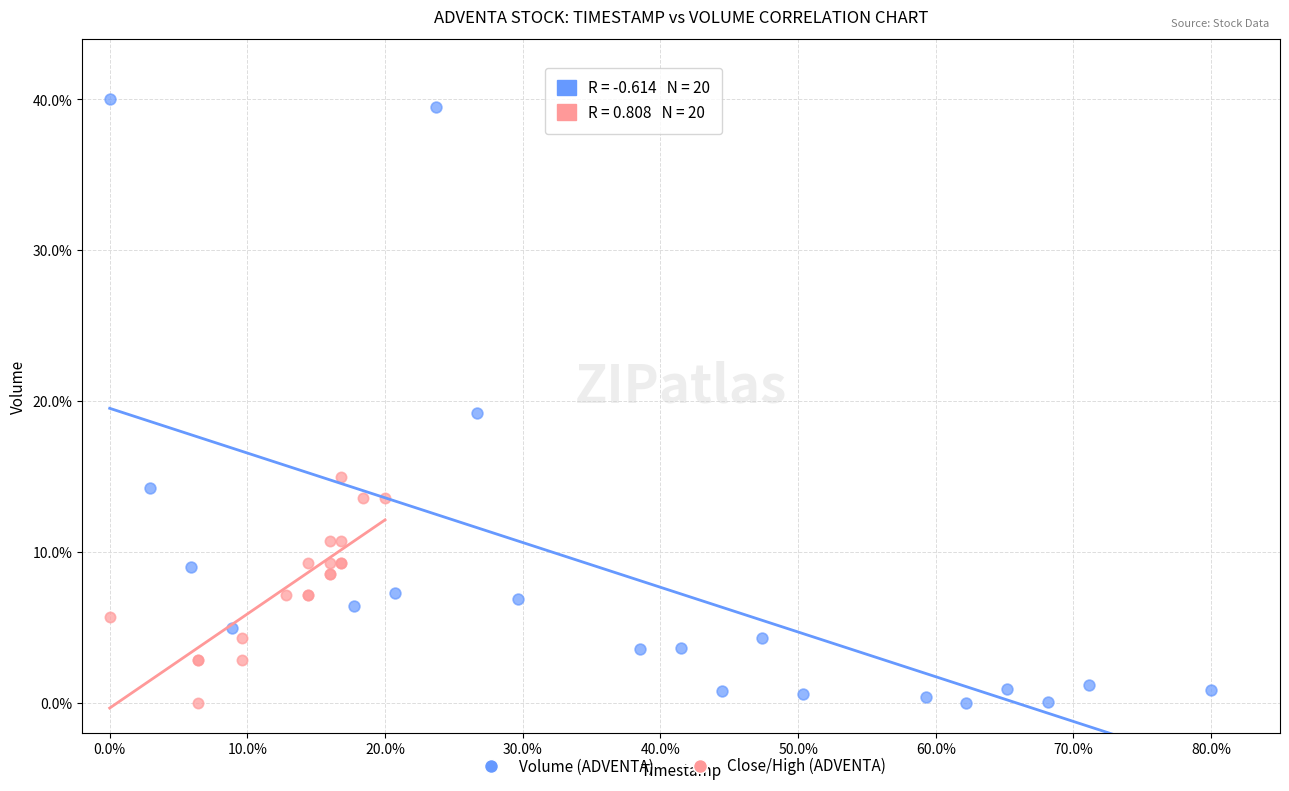

Which series reaches the maximum Y coordinate?

Volume (ADVENTA)